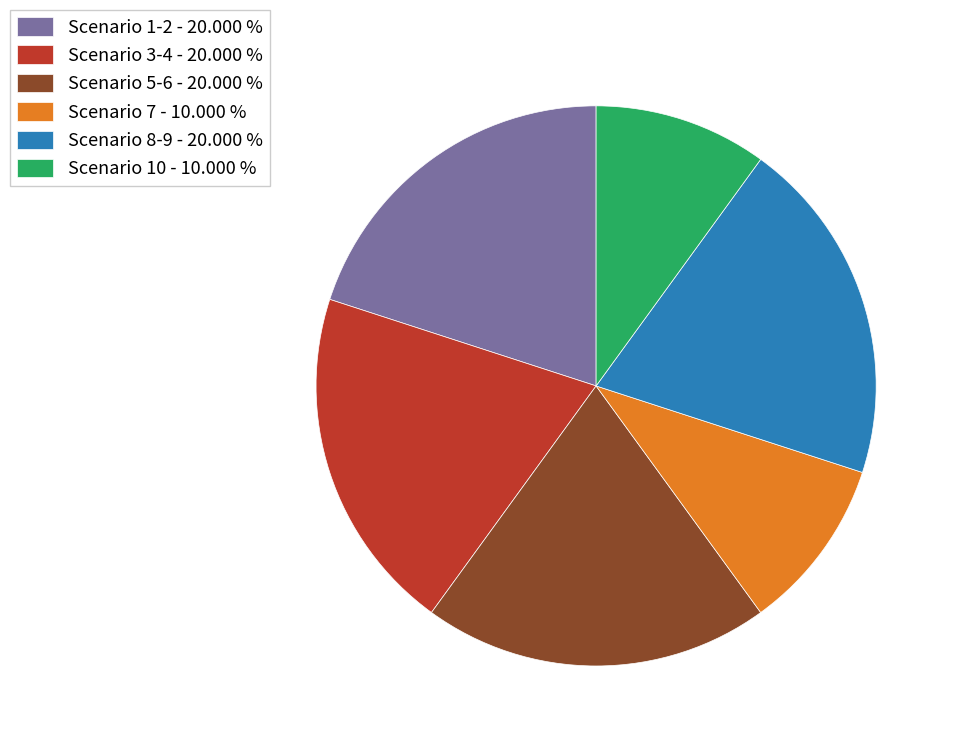

Approximately how many times larger is the value at Scenario 1-2 - 20.000 % compared to Scenario 8-9 - 20.000 %?

1.0